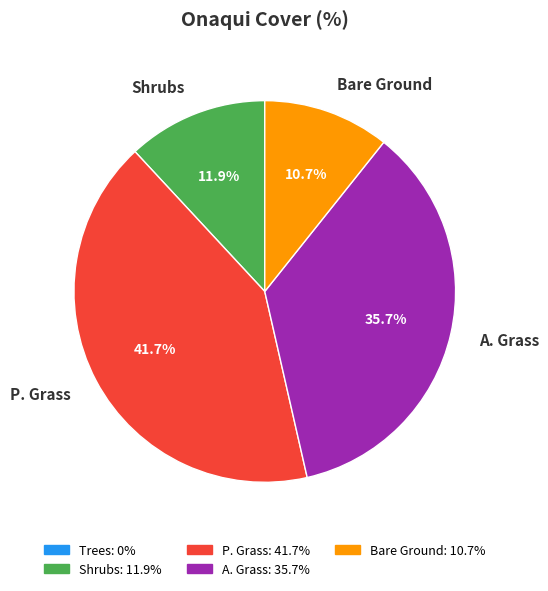

To the nearest percent, what percentage of the pie is P. Grass?

42%